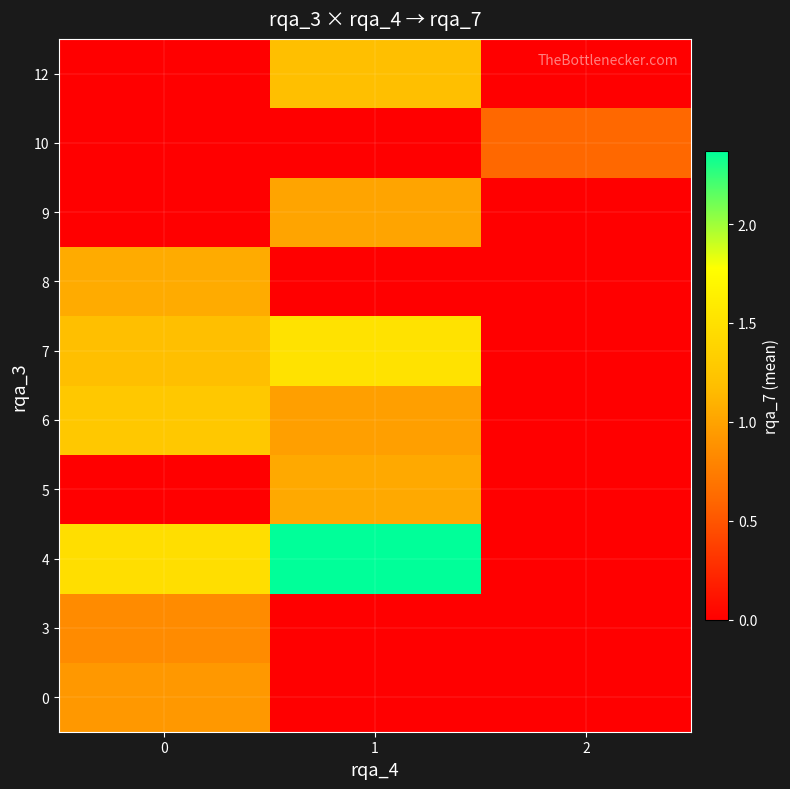

What is the difference between the highest and lowest values at 1?

2.4